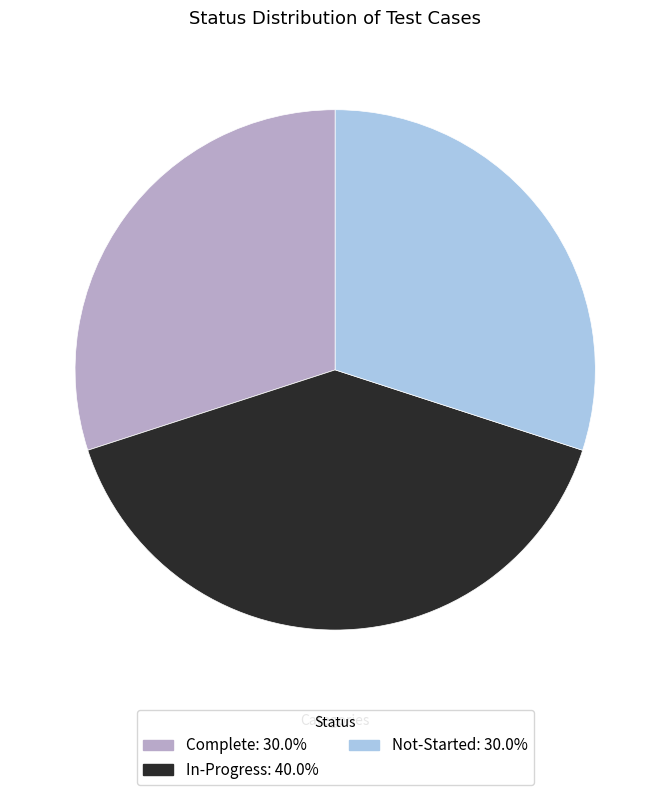

Is the sum of Not-Started and Complete greater than half?

Yes